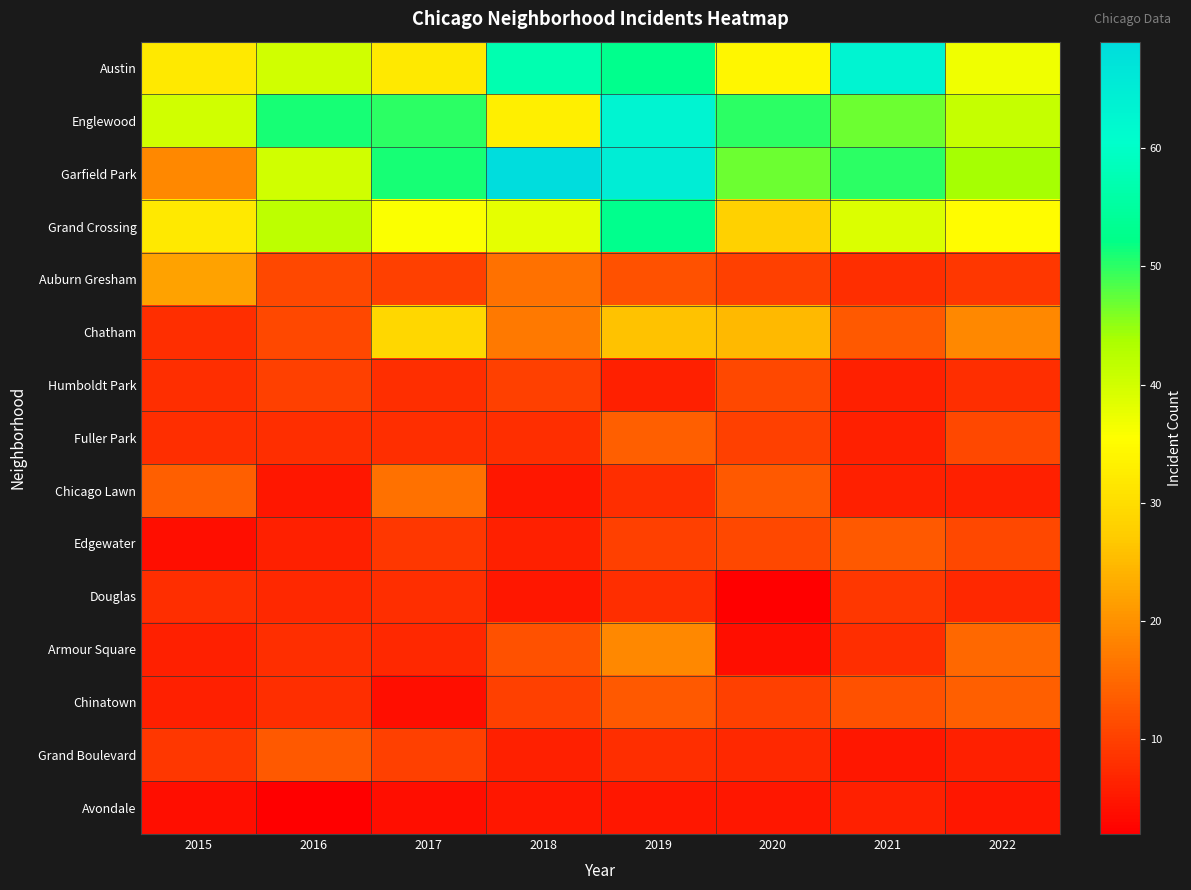

Rank the series by their maximum value, from highest to lowest.

Garfield Park, Austin, Englewood, Grand Crossing, Chatham, Auburn Gresham, Armour Square, Chicago Lawn, Fuller Park, Chinatown, Edgewater, Grand Boulevard, Humboldt Park, Douglas, Avondale